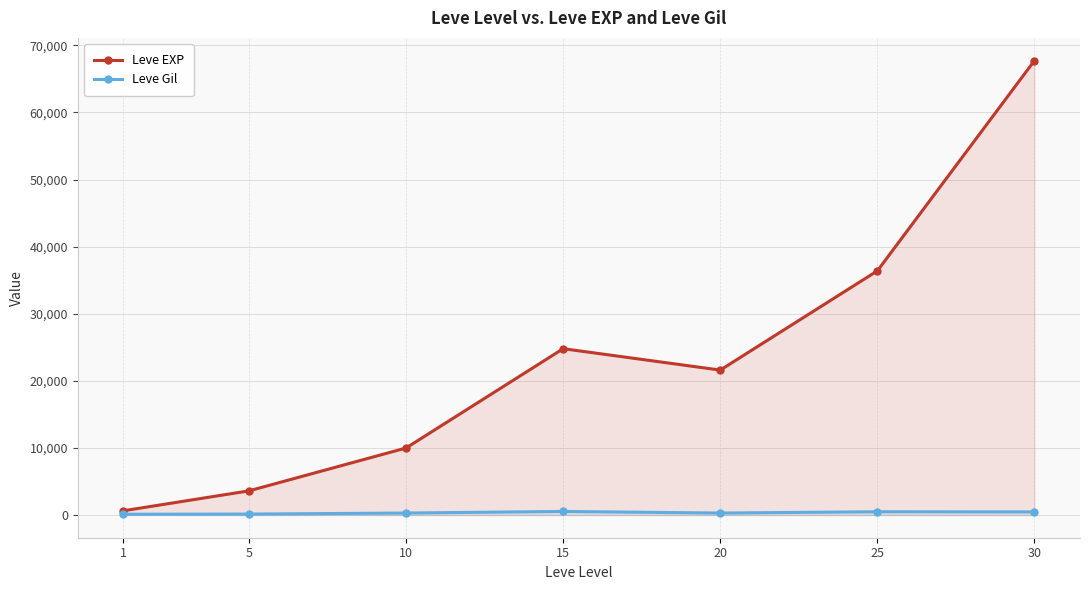

What is the difference between the highest and lowest values at 15?

24261